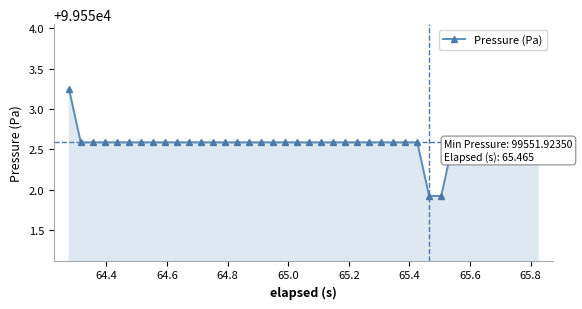

What is the minimum value shown in the chart?

99551.9